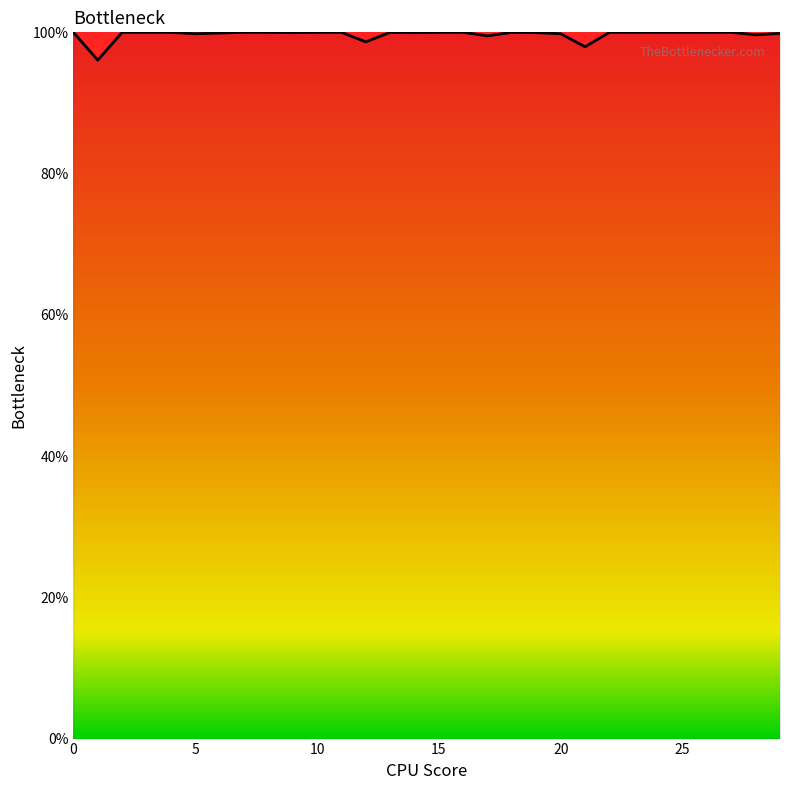

What is the difference between the maximum and minimum values?

3.9